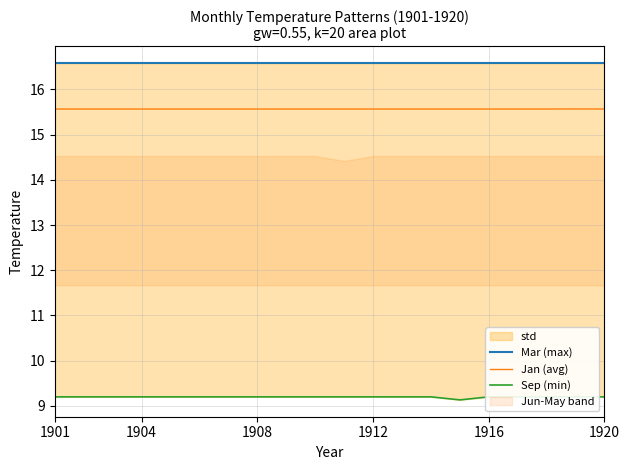

What is the sum of the Jan (avg) values at 18 and 16?

31.1